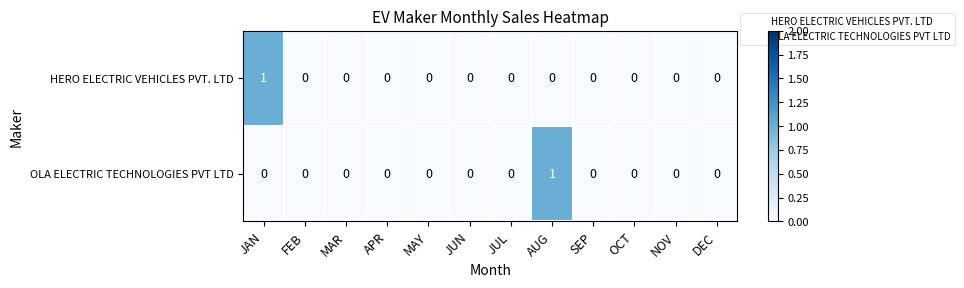

True or false: OLA ELECTRIC TECHNOLOGIES PVT LTD has a value of -1 at JAN.

False